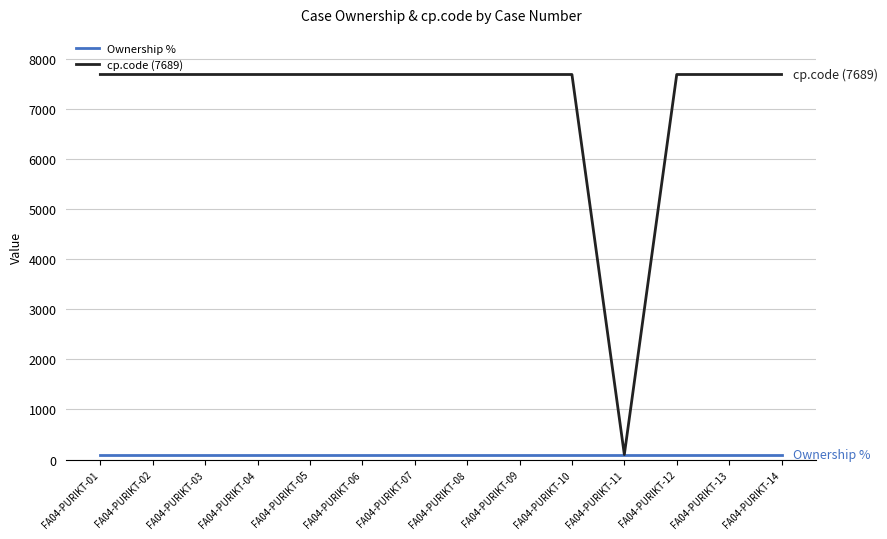

What value does the cp.code (7689) series have at FA04-PURIKT-02?

7689